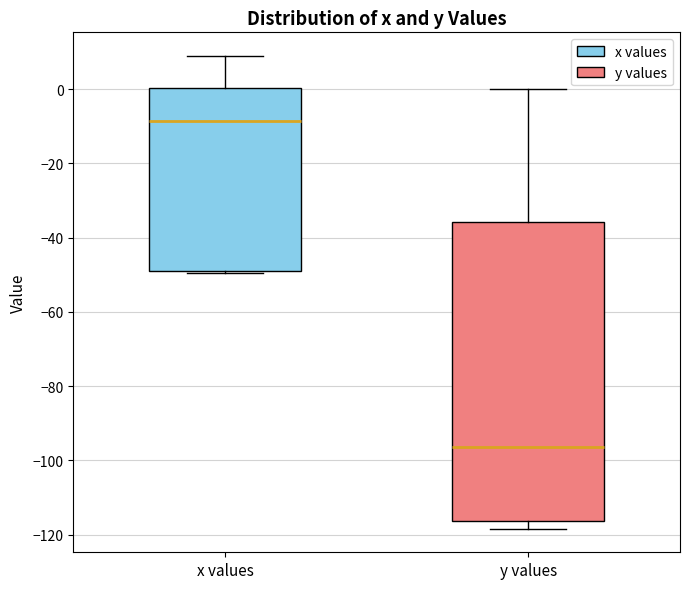

Which box's median line is the lowest?

y values